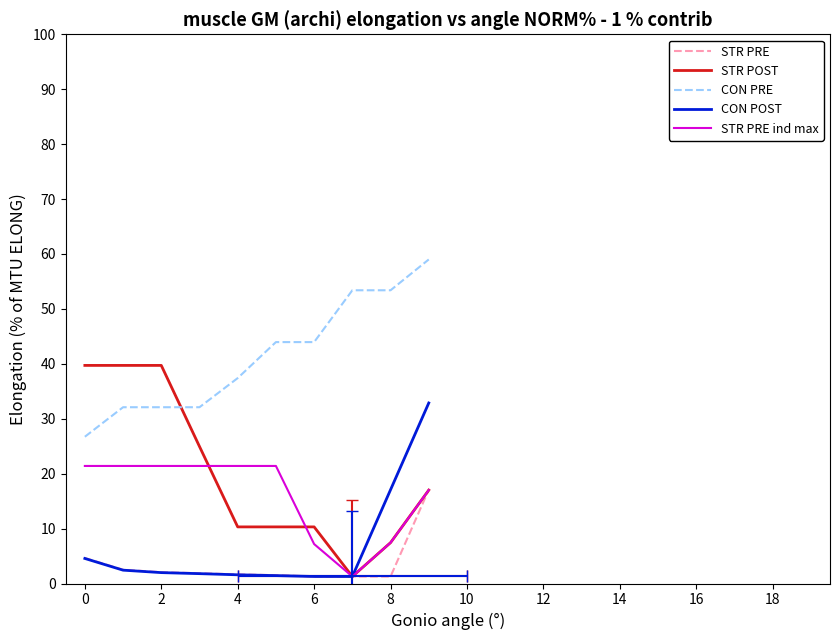

How many data points does each series have?

10